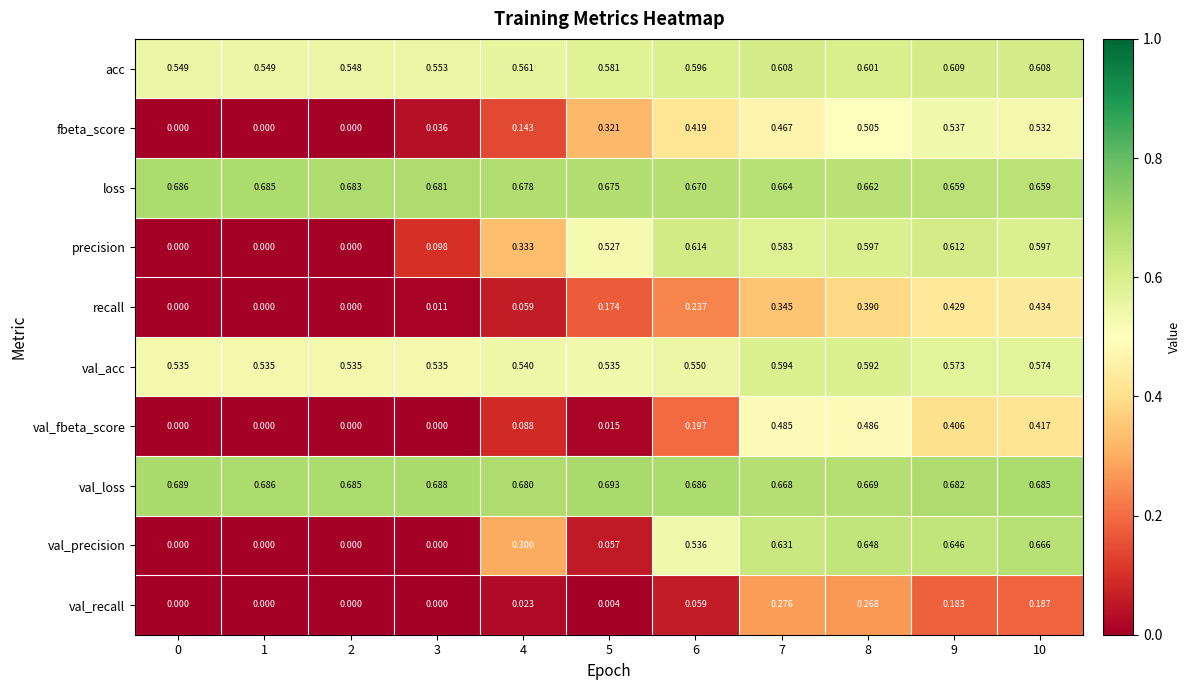

Between 5 and 9, which series saw the biggest shift?

val_precision